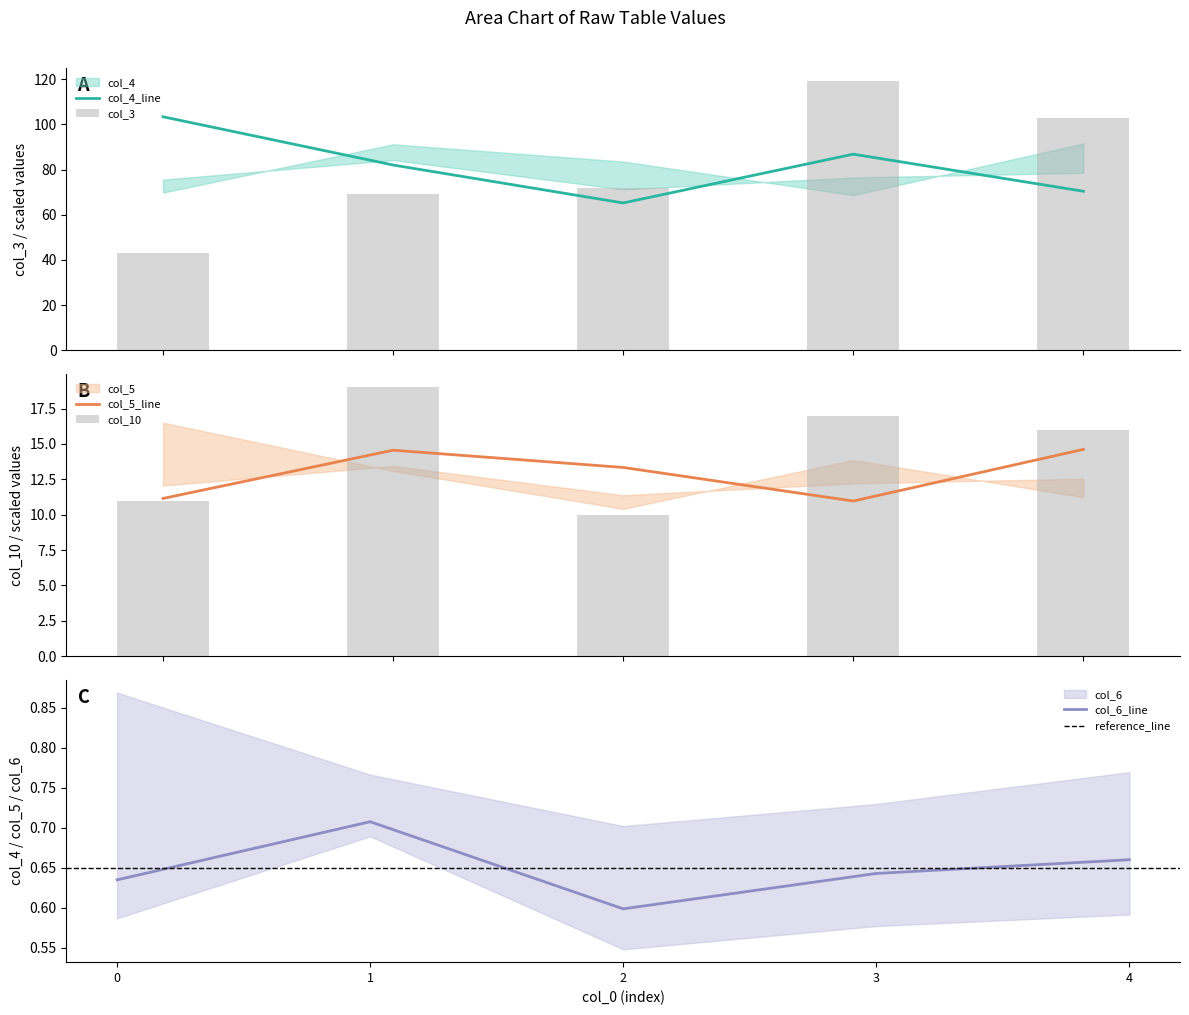

Where does the col_10 series first go above 16?

1